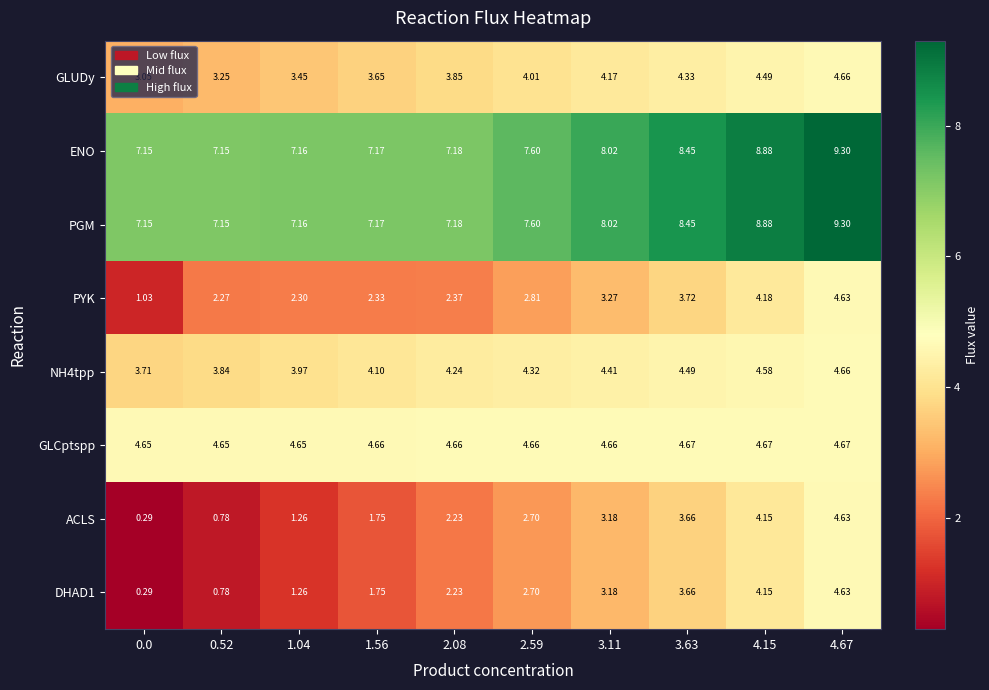

Is the value of ACLS at 1.56 greater than the value of GLUDy at 1.56?

No